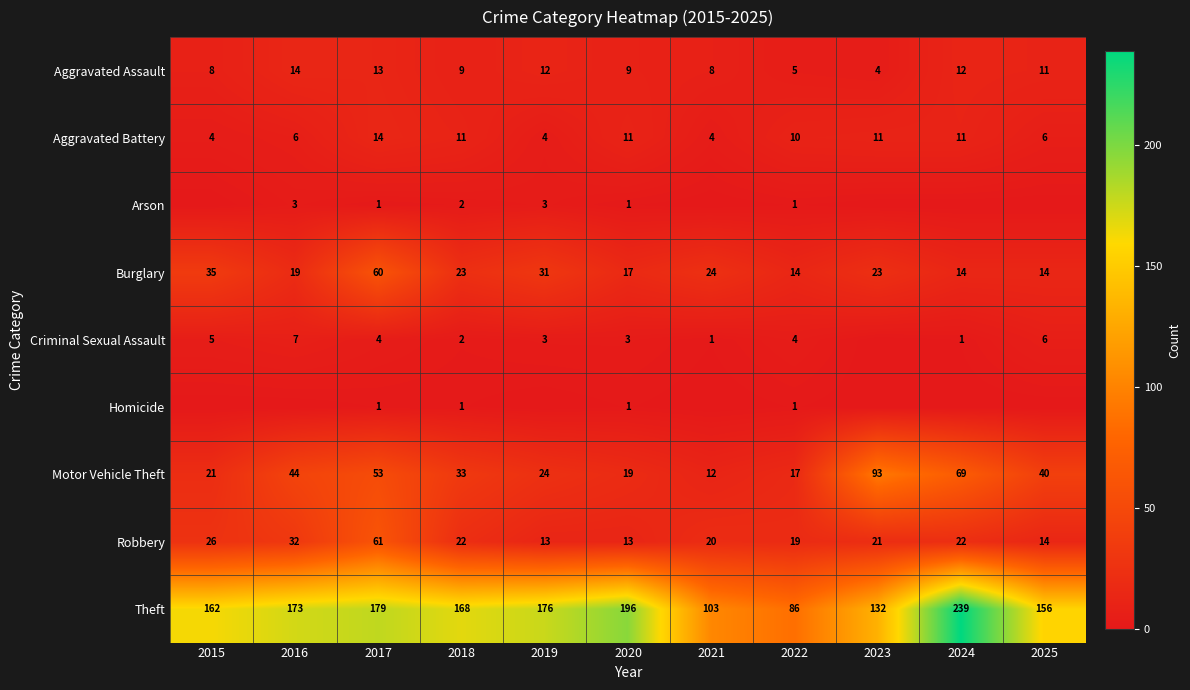

How many values in the Theft series are below 168?

5